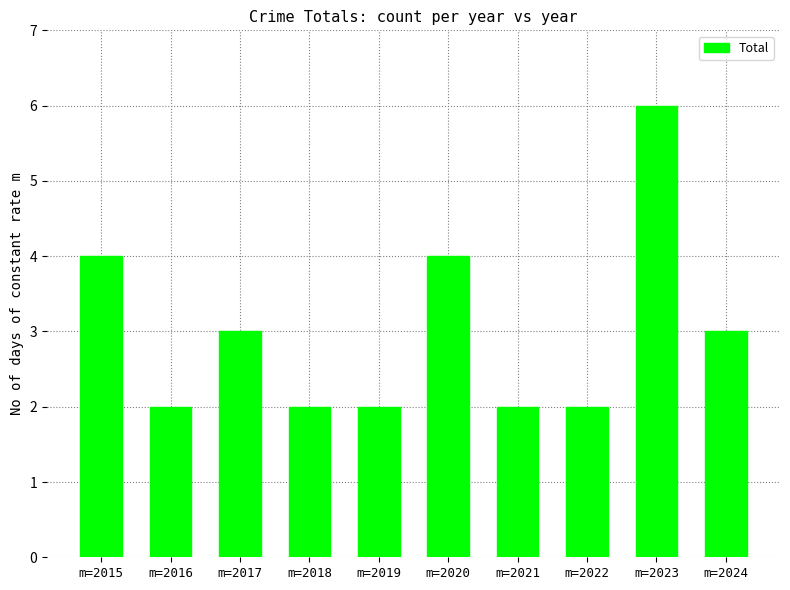

How many categories are shown in the chart?

10